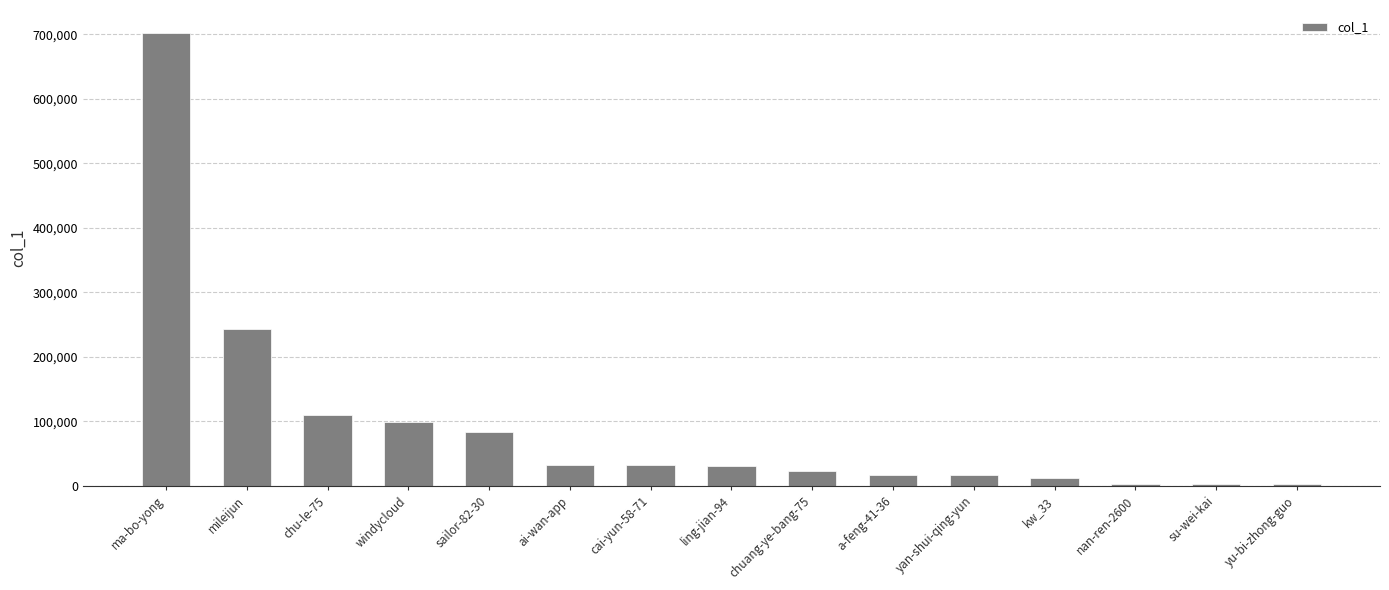

Is it true that the value at chuang-ye-bang-75 is 23260?

True